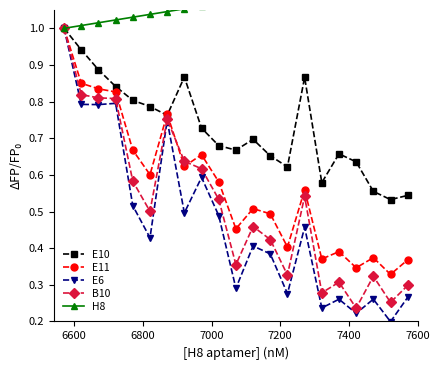

What is the maximum value for E11?

1.0